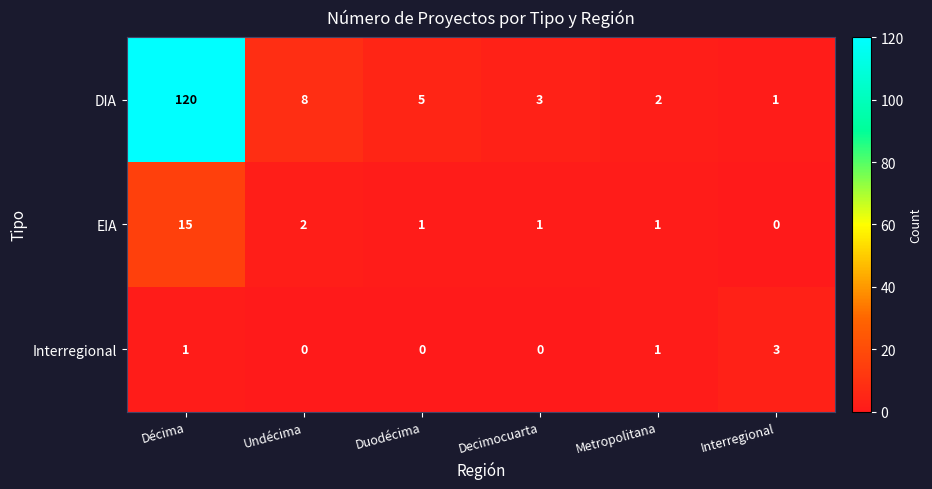

What is the difference between the highest and lowest values at Duodécima?

5